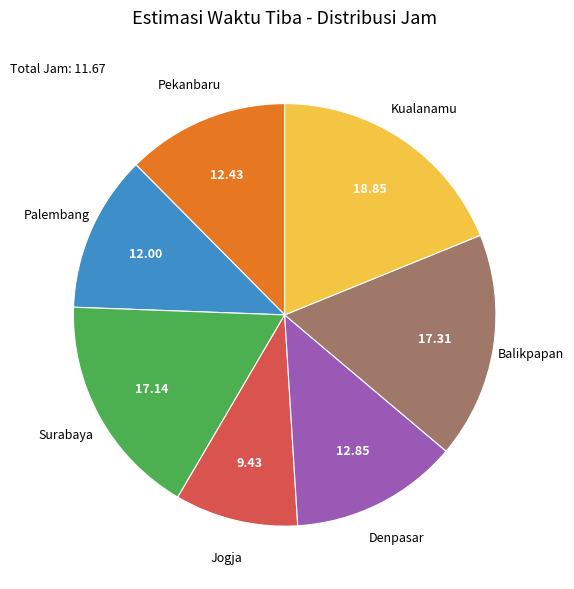

Is there any slice that represents more than half of the pie?

No